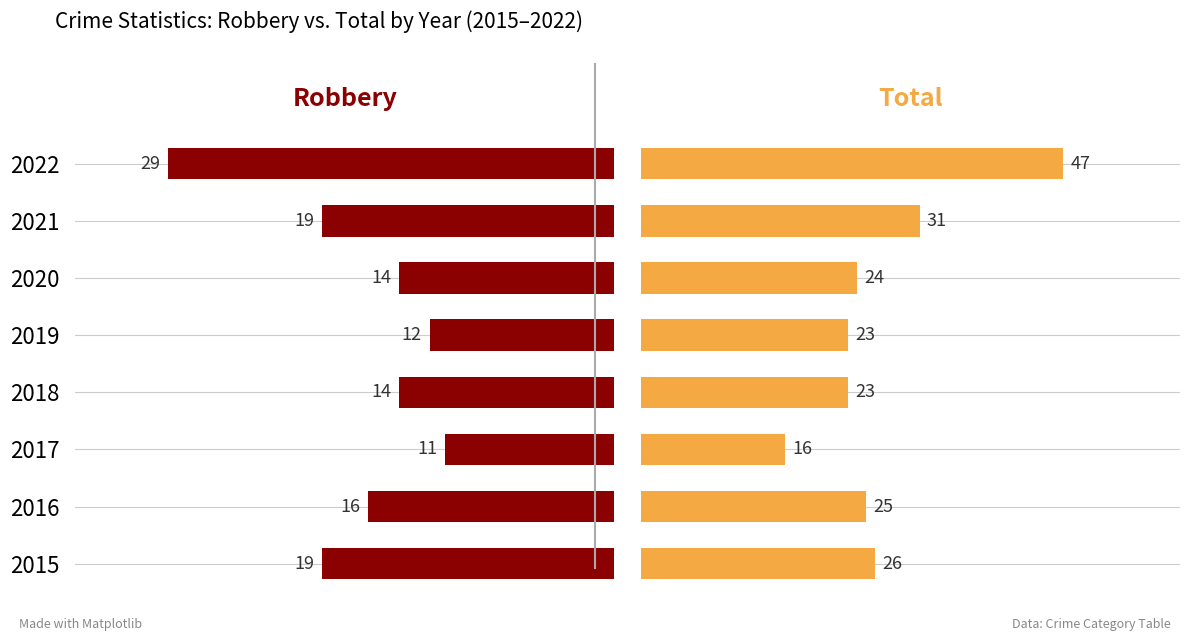

True or false: Total has a value of 26 at 0.

True